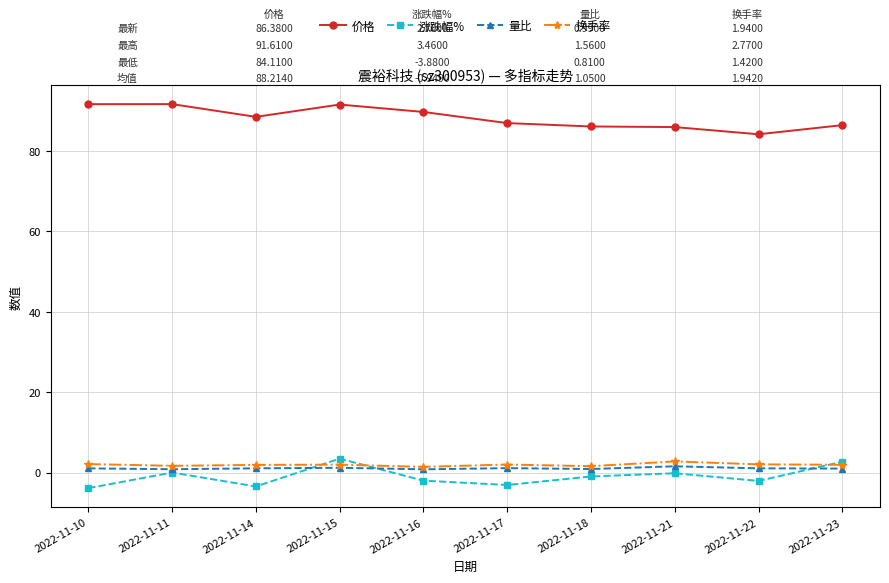

At how many categories does at least one series exceed 6?

10